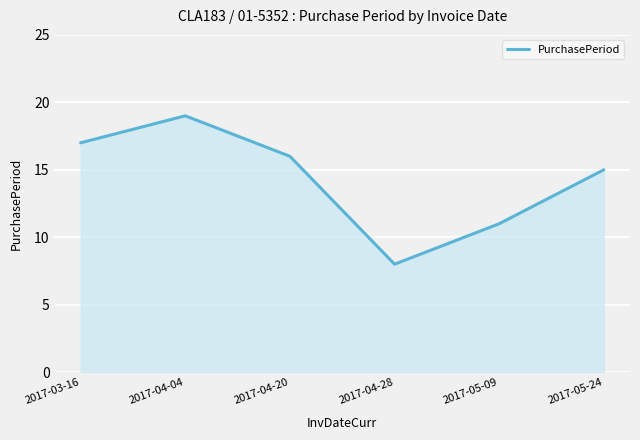

What is the change in value from 2017-04-20 to 2017-05-09?

-5